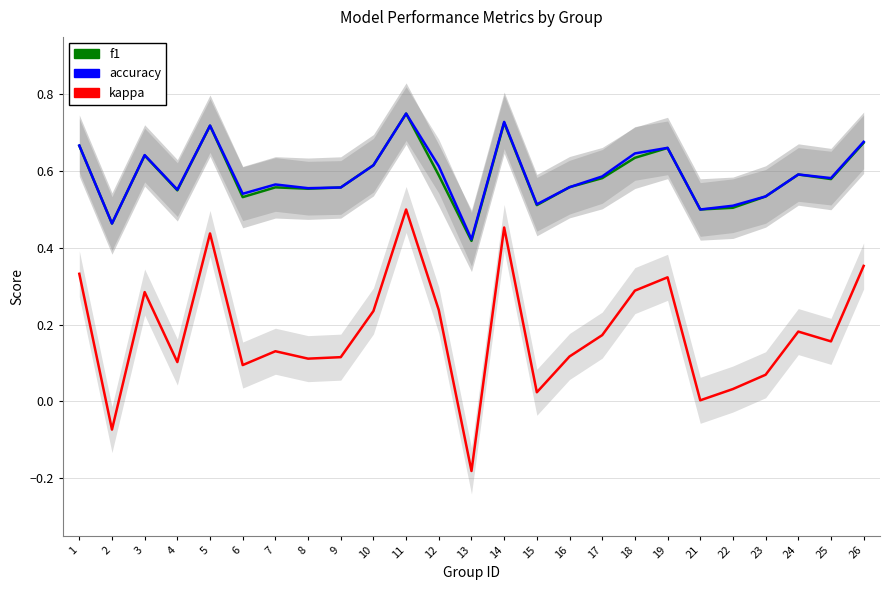

Reading left to right, list all the values displayed in this chart.

f1: 0.7	0.5	0.6	0.5	0.7	0.5	0.6	0.6	0.6	0.6	0.8	0.6	0.4	0.7	0.5	0.6	0.6	0.6	0.7	0.5	0.5	0.5	0.6	0.6	0.7
accuracy: 0.7	0.5	0.6	0.6	0.7	0.5	0.6	0.6	0.6	0.6	0.8	0.6	0.4	0.7	0.5	0.6	0.6	0.6	0.7	0.5	0.5	0.5	0.6	0.6	0.7
kappa: 0.3	-0.1	0.3	0.1	0.4	0.1	0.1	0.1	0.1	0.2	0.5	0.2	-0.2	0.5	0.0	0.1	0.2	0.3	0.3	0.0	0.0	0.1	0.2	0.2	0.4